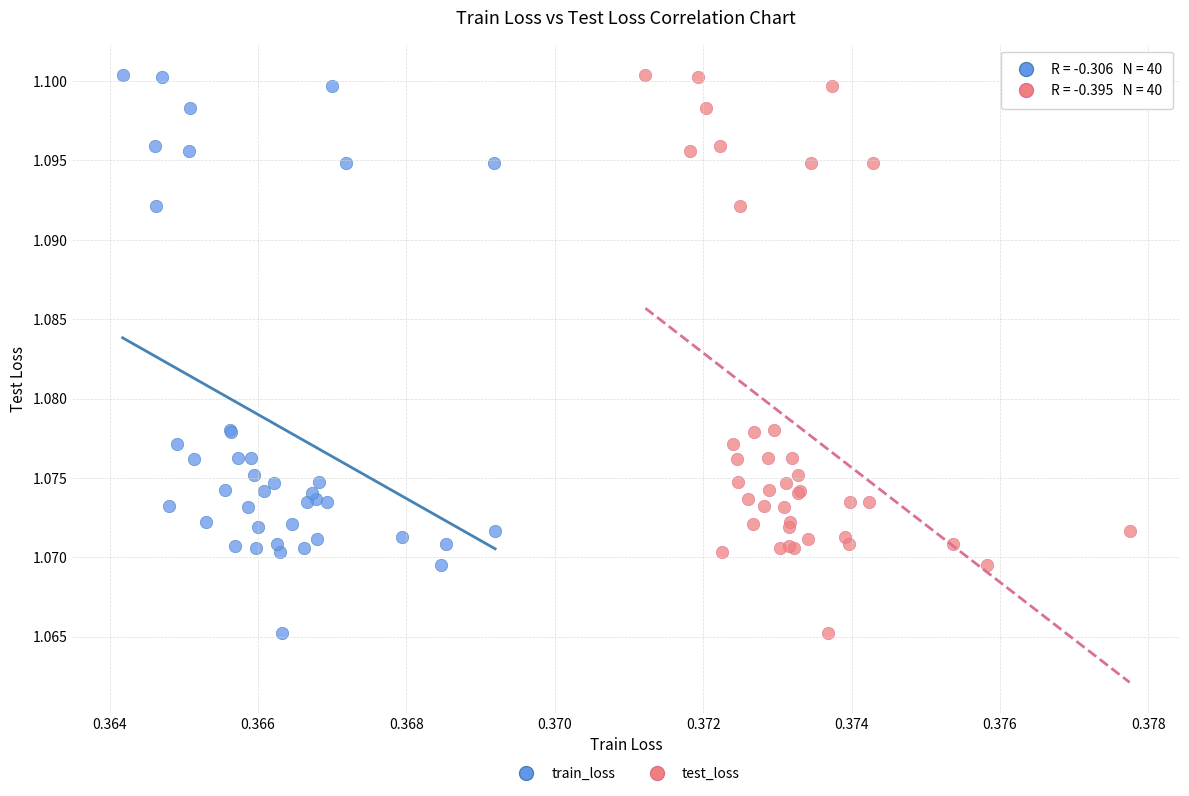

What are all the series names shown in the legend?

train_loss, test_loss